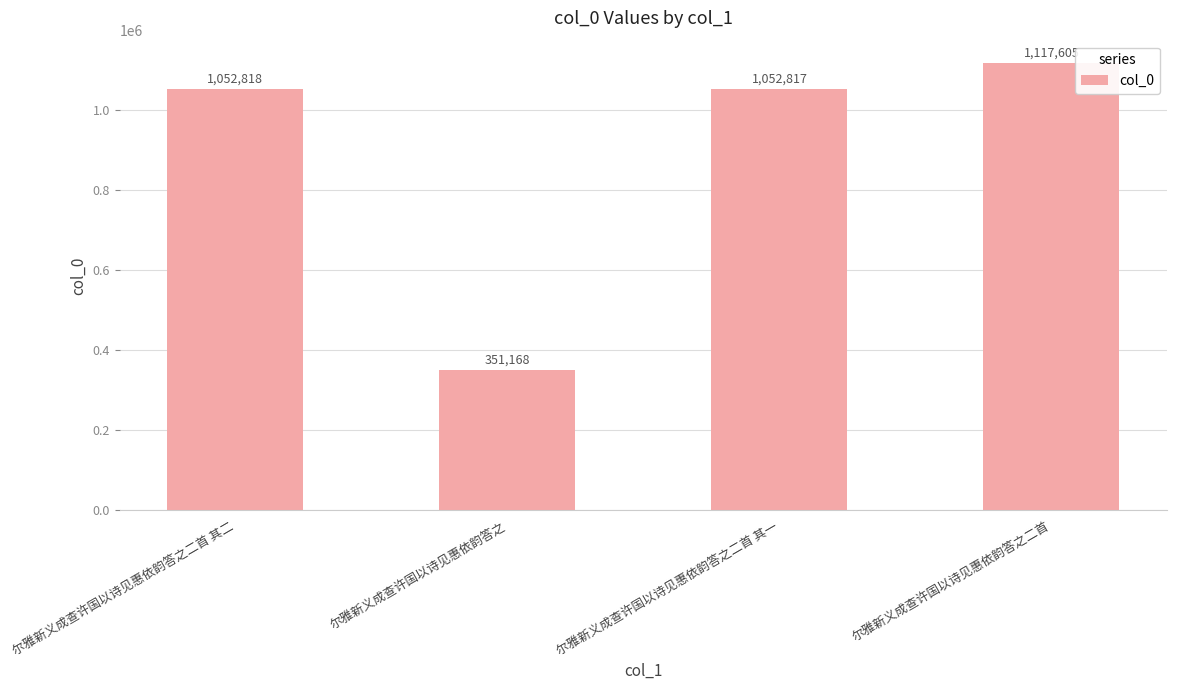

How many categories are shown in the chart?

4